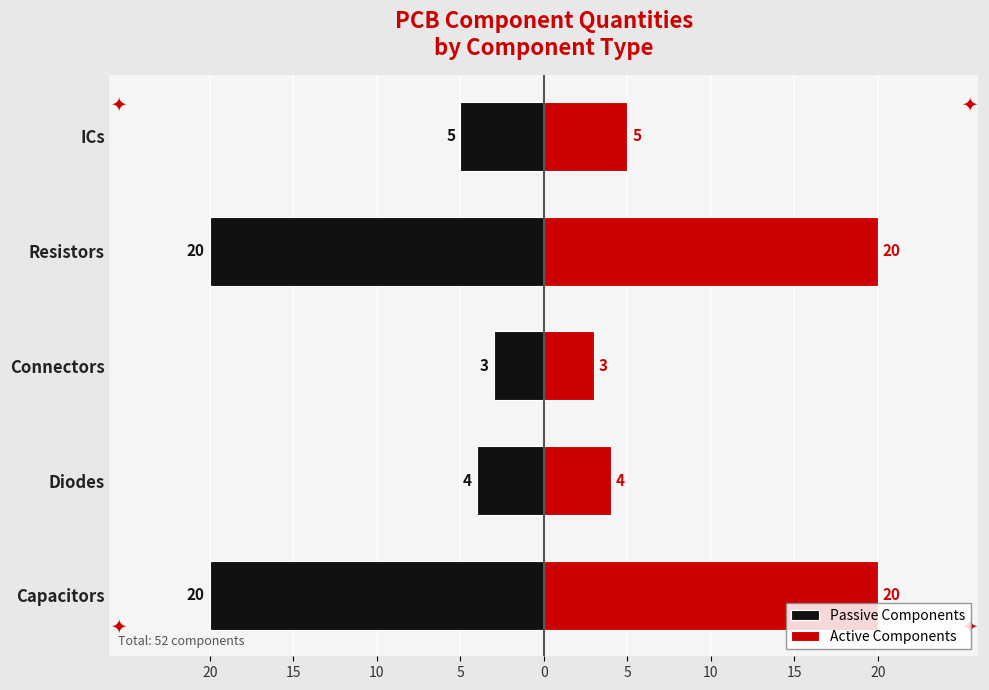

List the series in order of their peak value, highest first.

Active Components, Passive Components